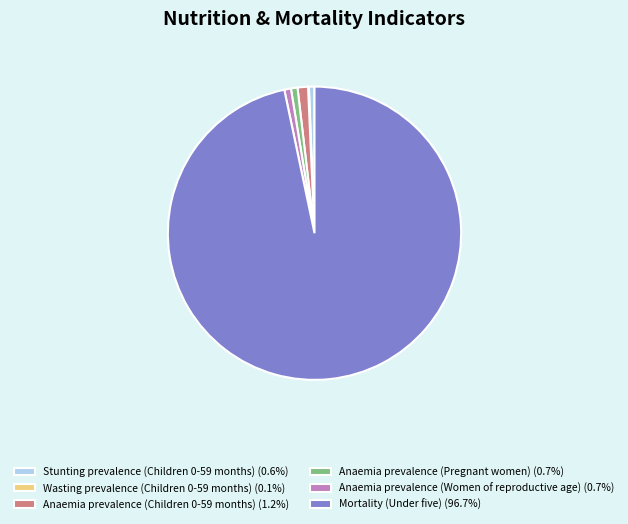

Do Mortality (Under five) (96.7%) and Anaemia prevalence (Pregnant women) (0.7%) together represent more than half of the pie?

Yes